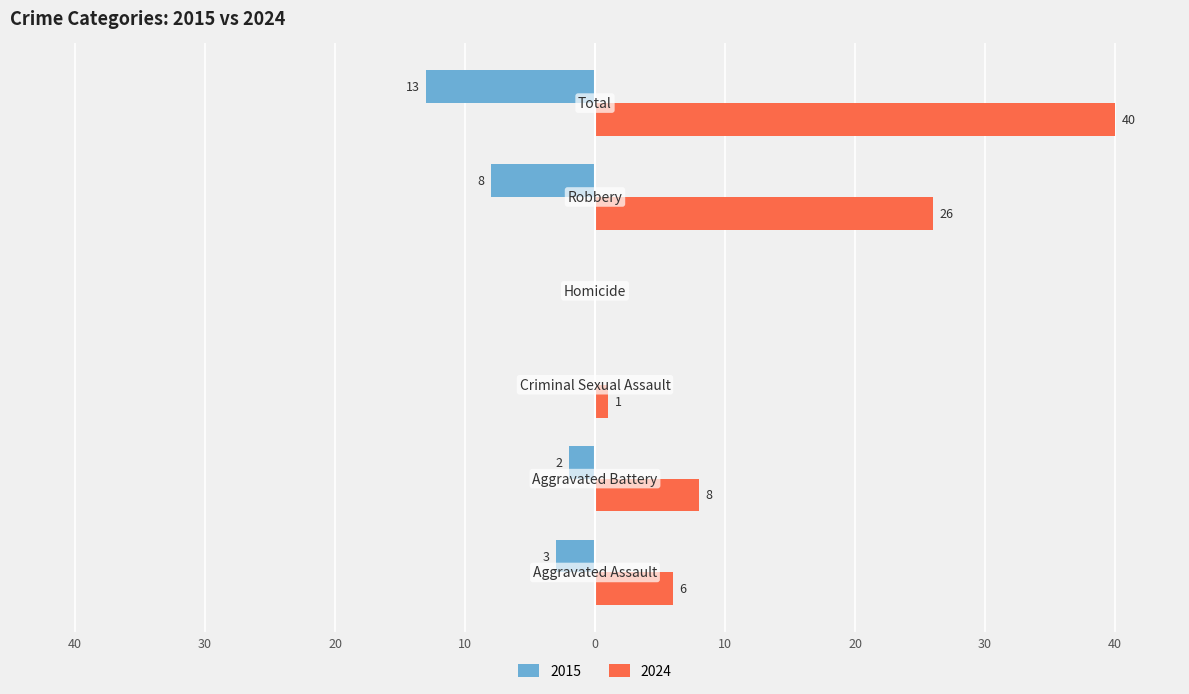

What are all the series names shown in the legend?

2015, 2024